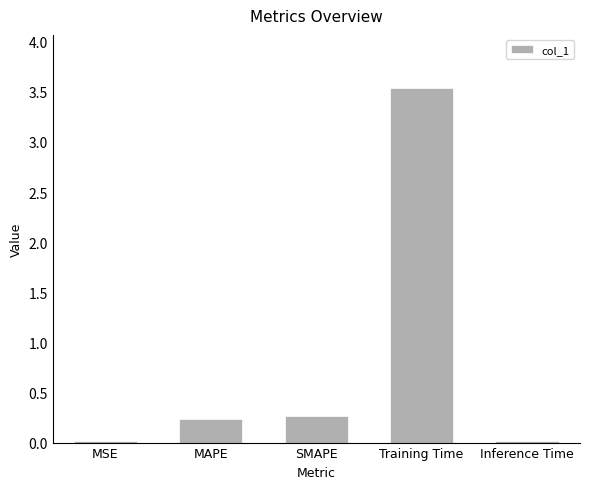

What is the sum of the values at Training Time and MSE?

3.5